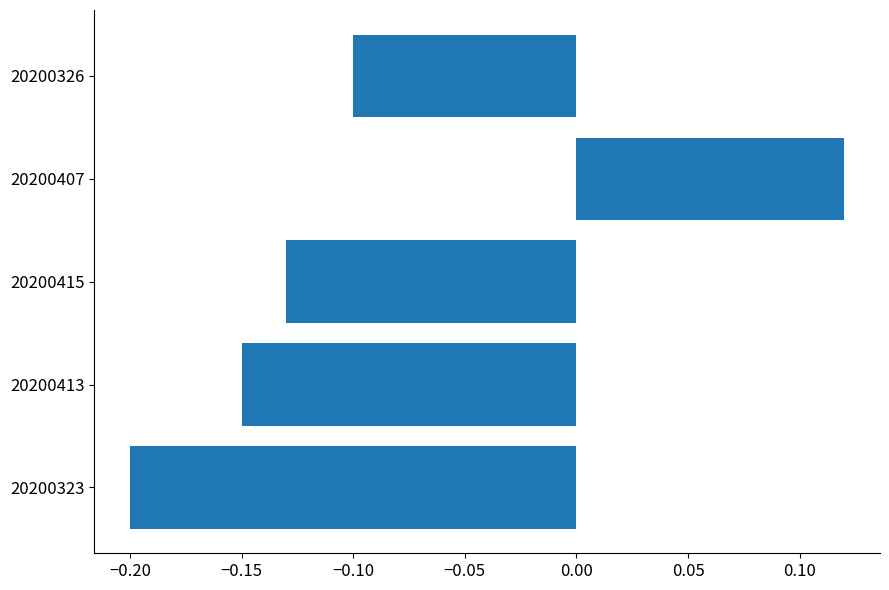

Count the number of categories in the chart.

5